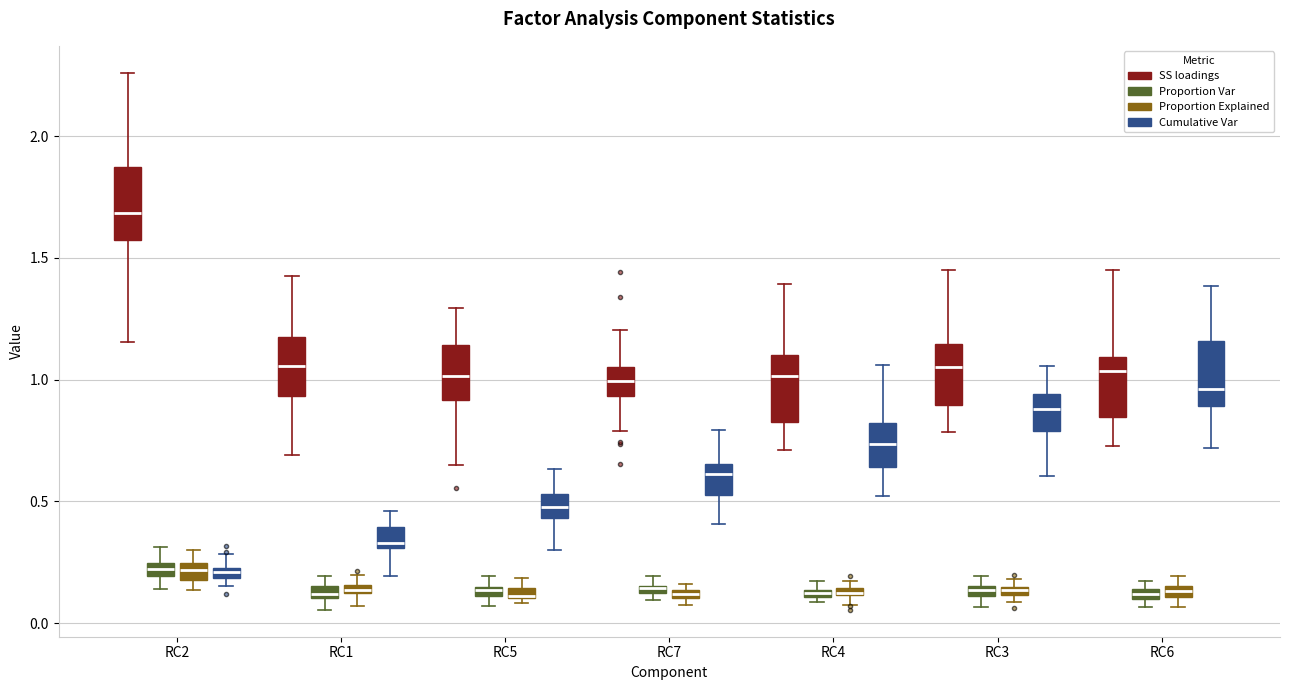

Where is the lower edge of the box for RC1 (Proportion Explained) on the y-axis? The values are not printed on the chart, so give them approximately, as read against the axis.

0.10